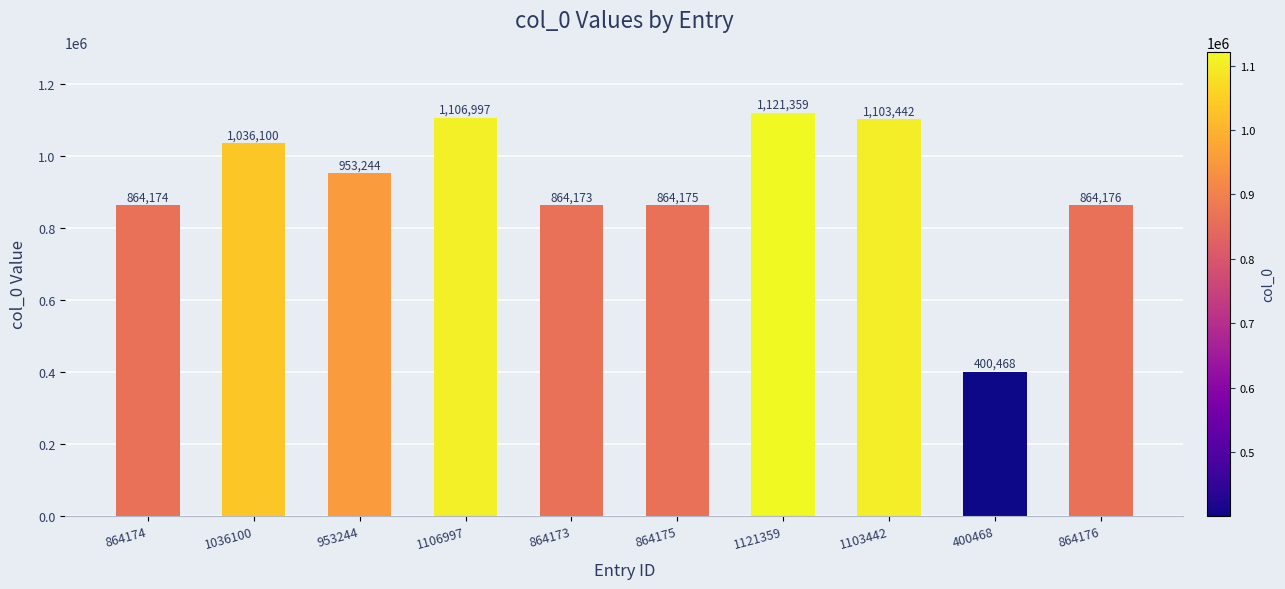

Rank the categories by value from lowest to highest.

400468, 864173, 864174, 864175, 864176, 953244, 1036100, 1103442, 1106997, 1121359